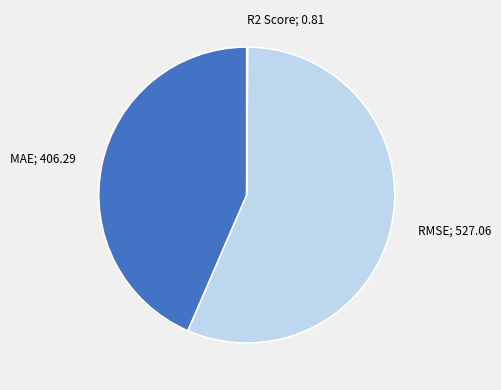

Does any single category account for the majority?

Yes